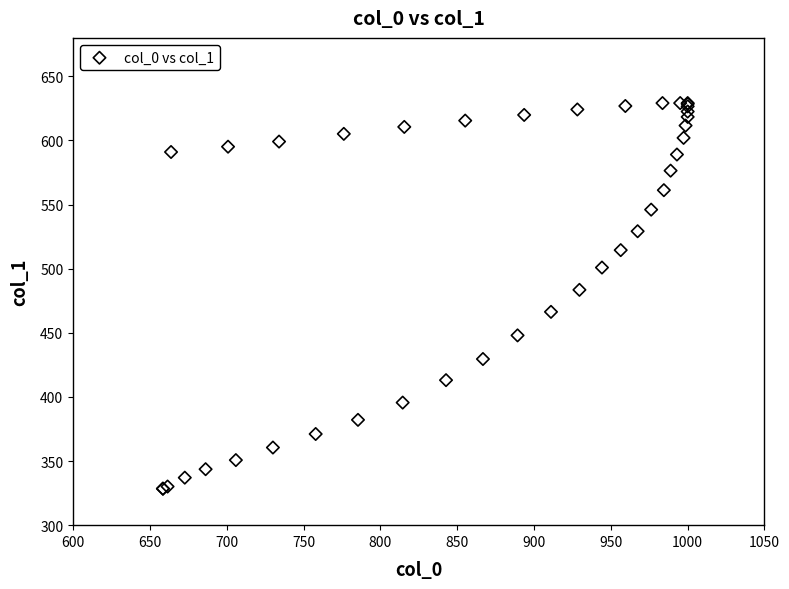

What Y value in the scatter plot is closest to 478?

483.5